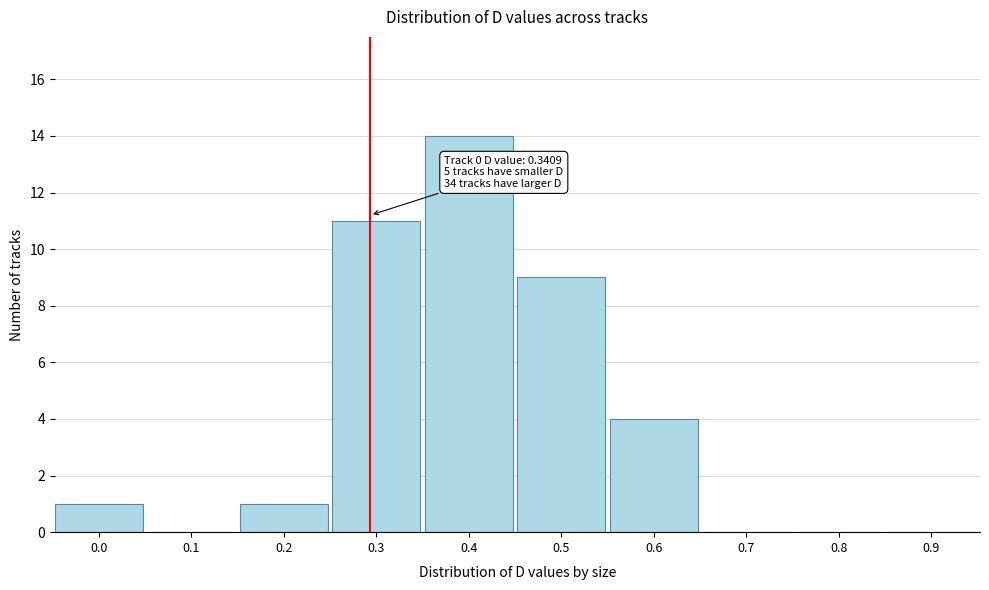

Reading left to right, transcribe all the data shown in this chart.

0.0=1	0.1=0	0.2=1	0.3=11	0.4=14	0.5=9	0.6=4	0.7=0	0.8=0	0.9=0